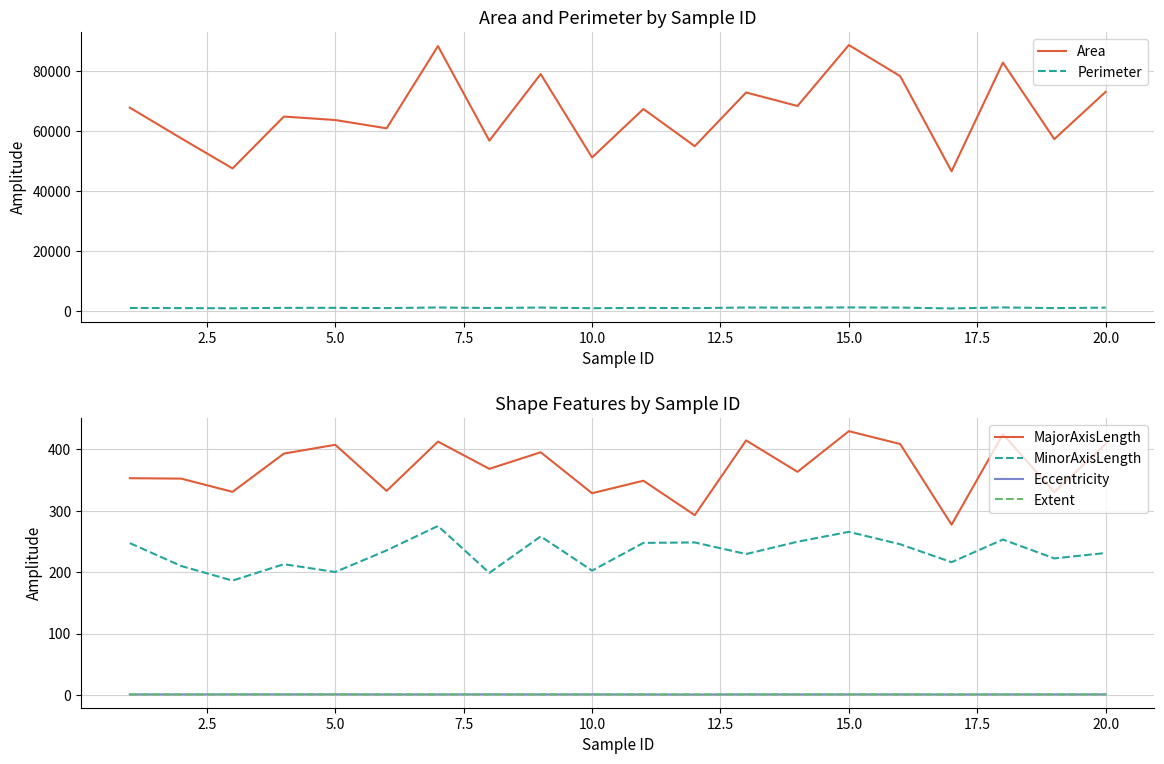

In MajorAxisLength, how many points are higher than both neighbors (excluding endpoints)?

7